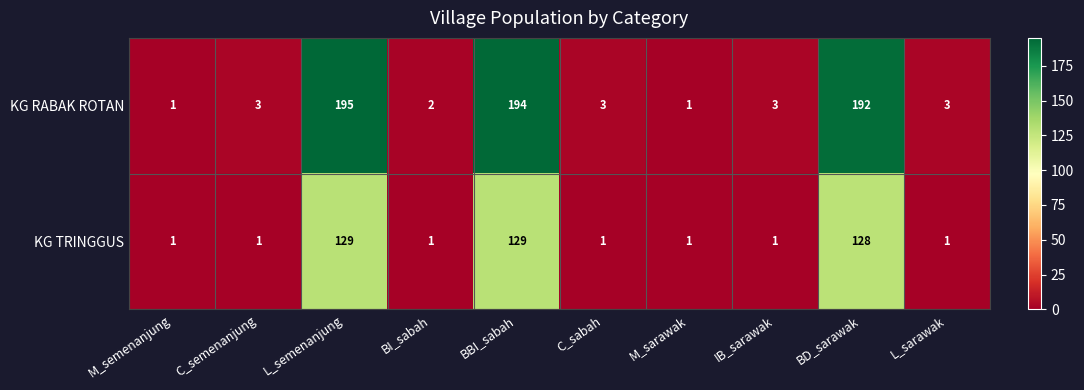

What is the sum of the KG TRINGGUS values at M_sarawak and BBI_sabah?

130